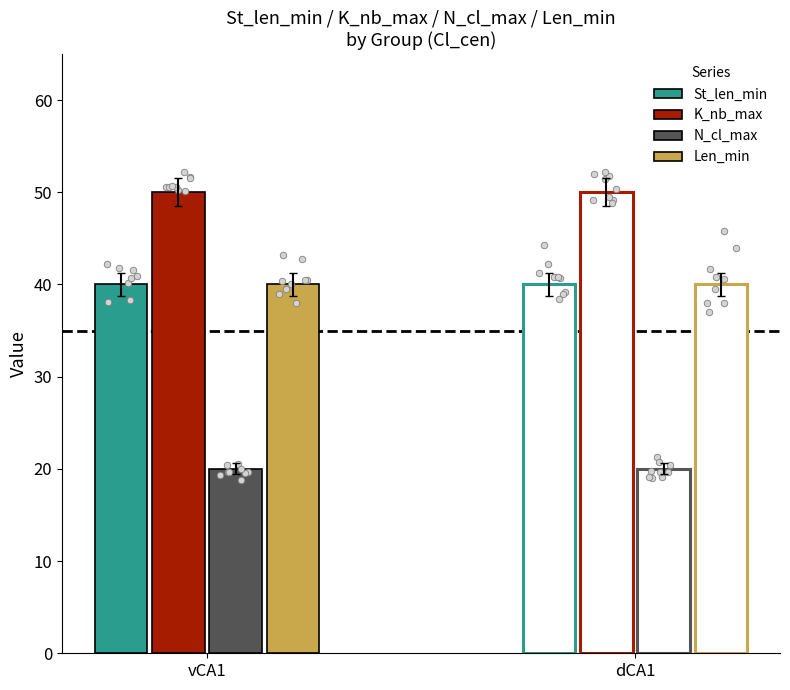

Which series has the largest total across all categories?

K_nb_max